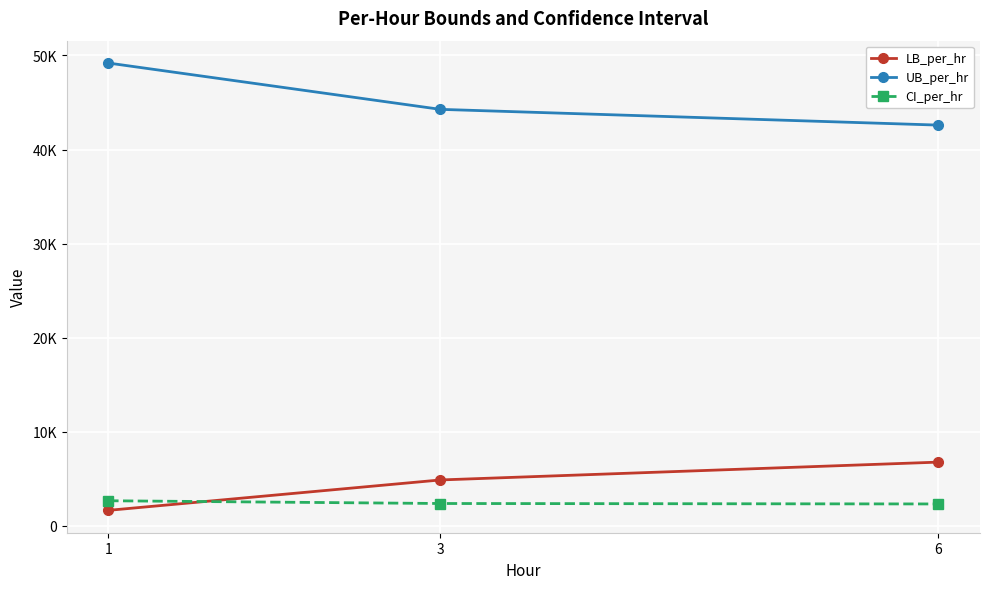

What are all the series names shown in the legend?

LB_per_hr, UB_per_hr, CI_per_hr